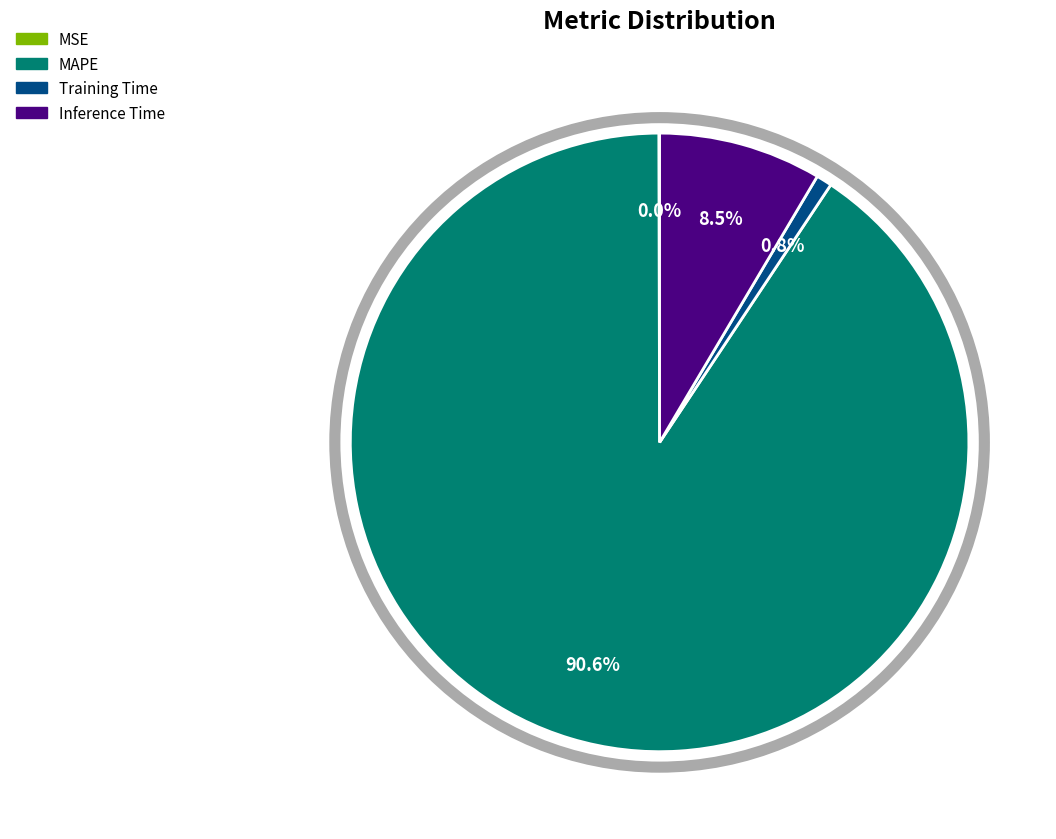

Does any single category account for the majority?

Yes